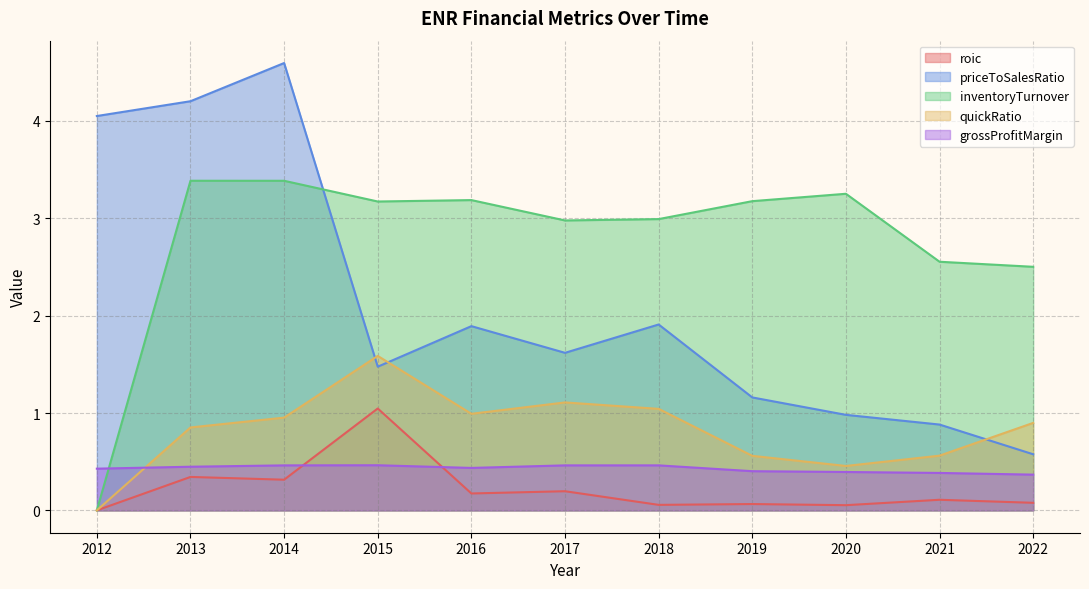

At which category does inventoryTurnover reach its first local peak?

2013